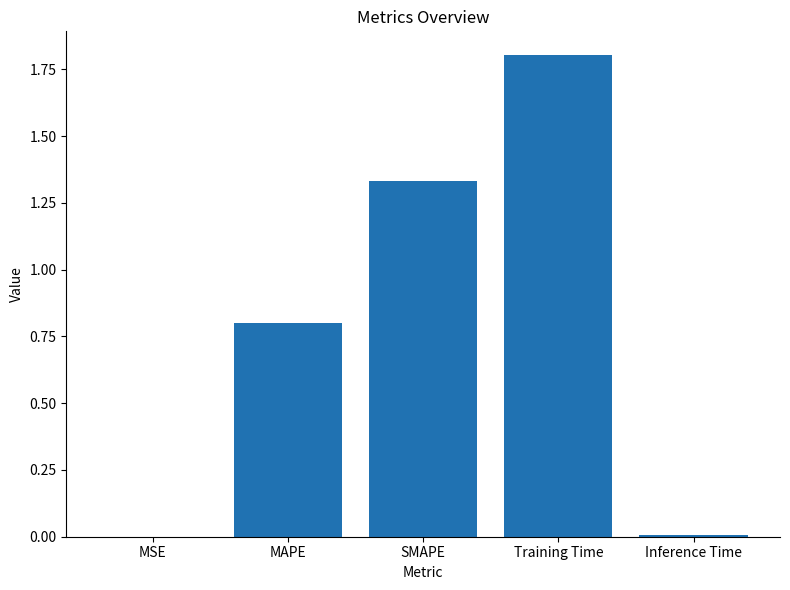

What is the greatest value displayed?

1.8